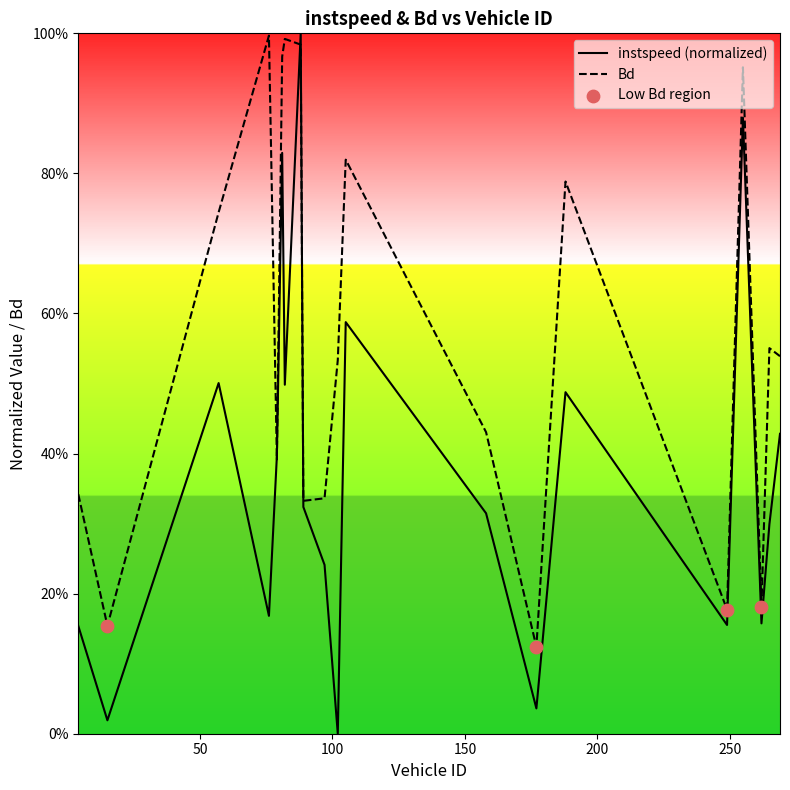

Does the chart have visible grid lines?

No